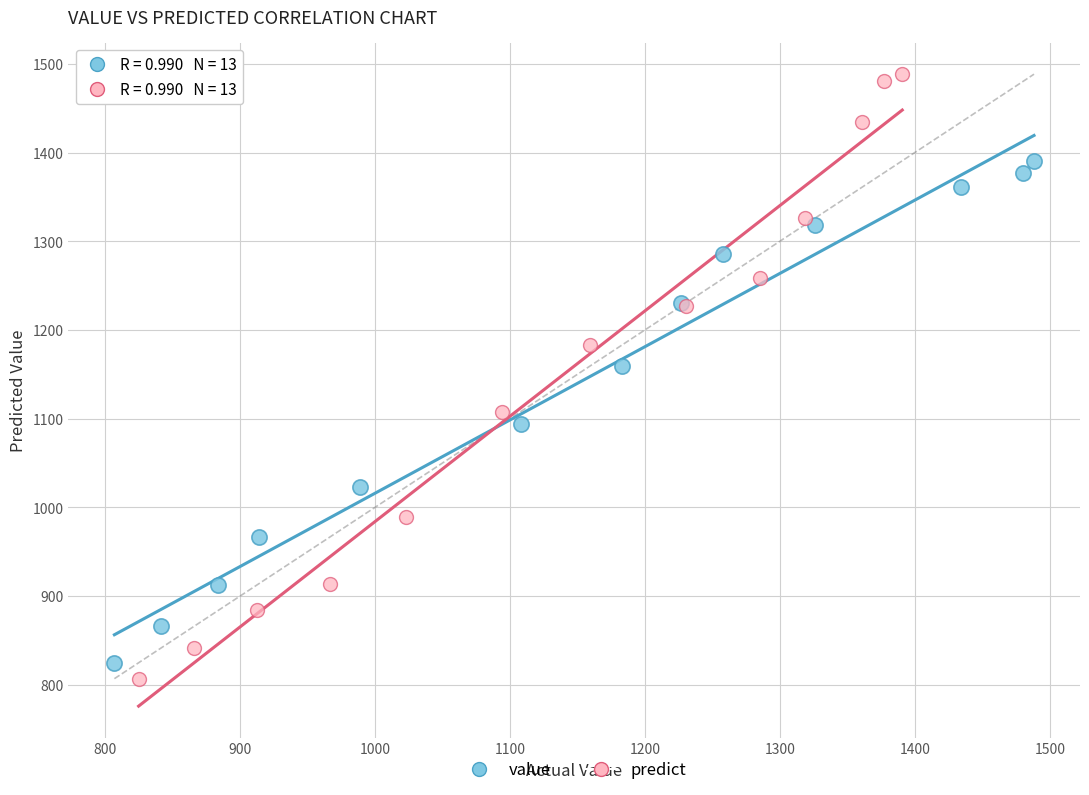

Which series has the widest spread of Y values?

predict